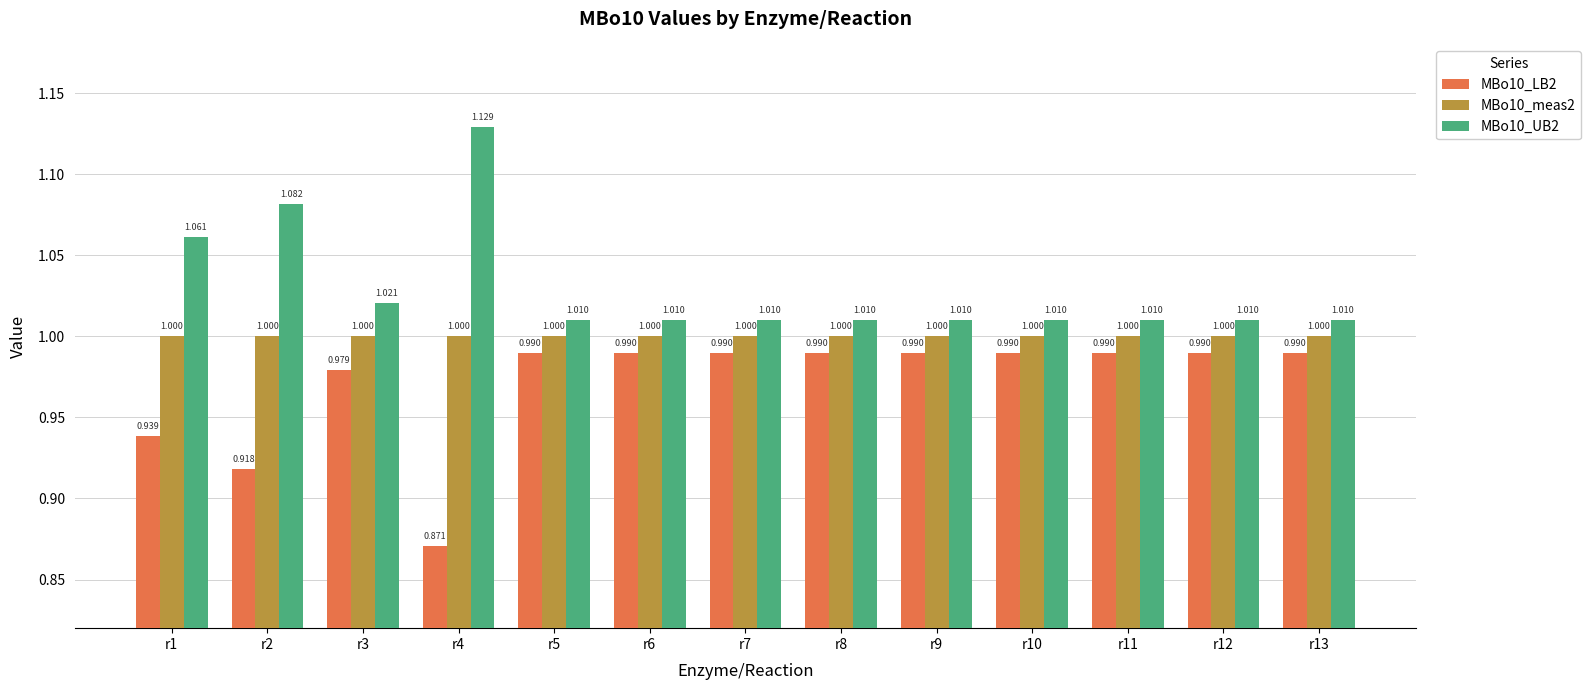

What is the sum of the MBo10_LB2 values at r12 and r11?

2.0